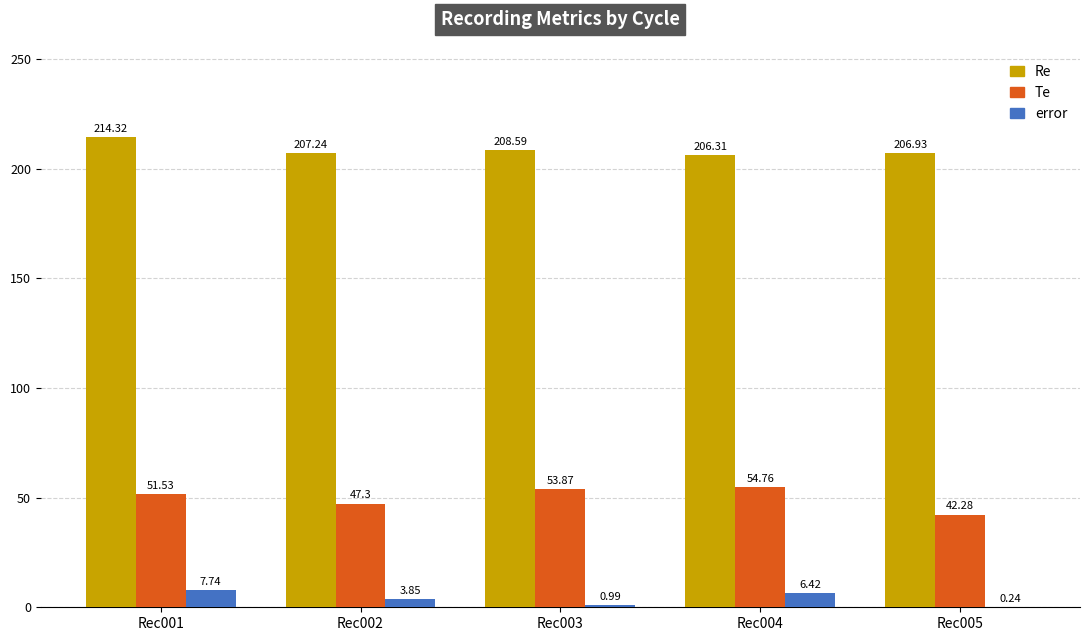

Which series has the largest total across all categories?

Re